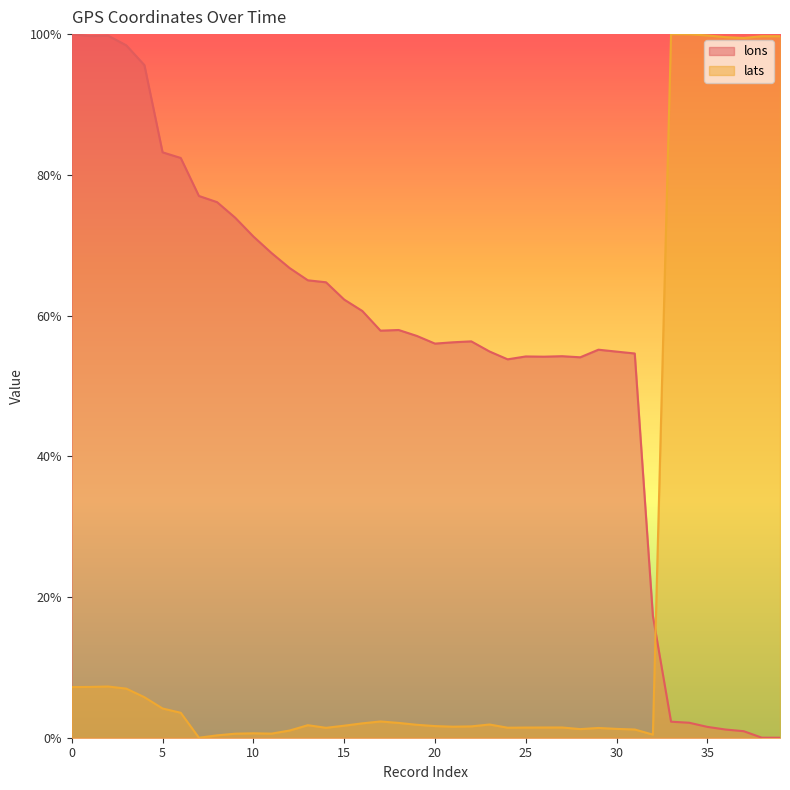

What is the sum of all lons values?

22.0